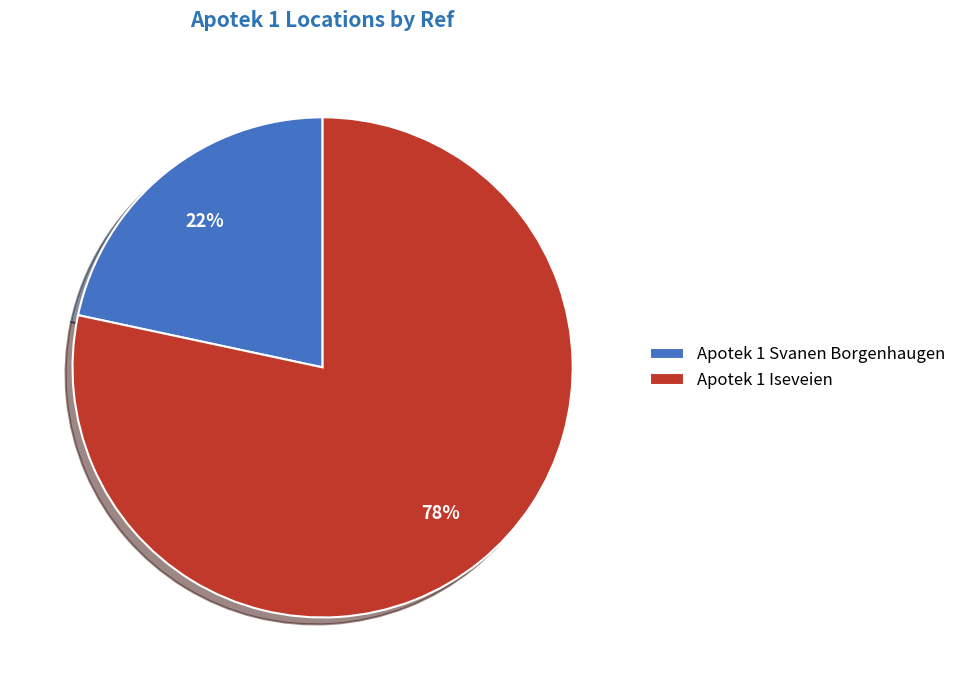

Which category has the smallest portion of the pie?

Apotek 1 Svanen Borgenhaugen